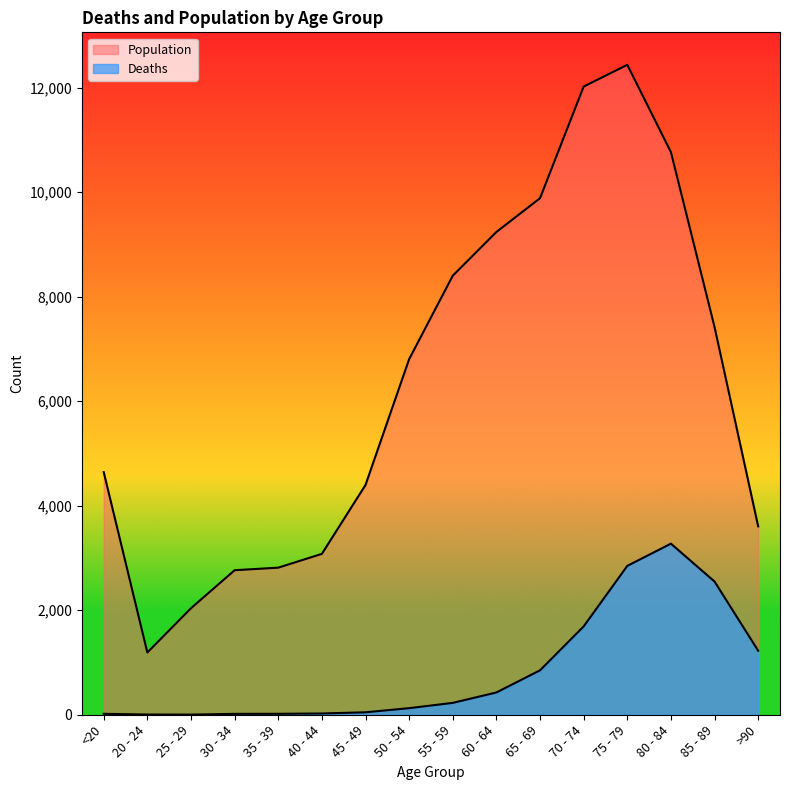

Count the number of categories in the chart.

16